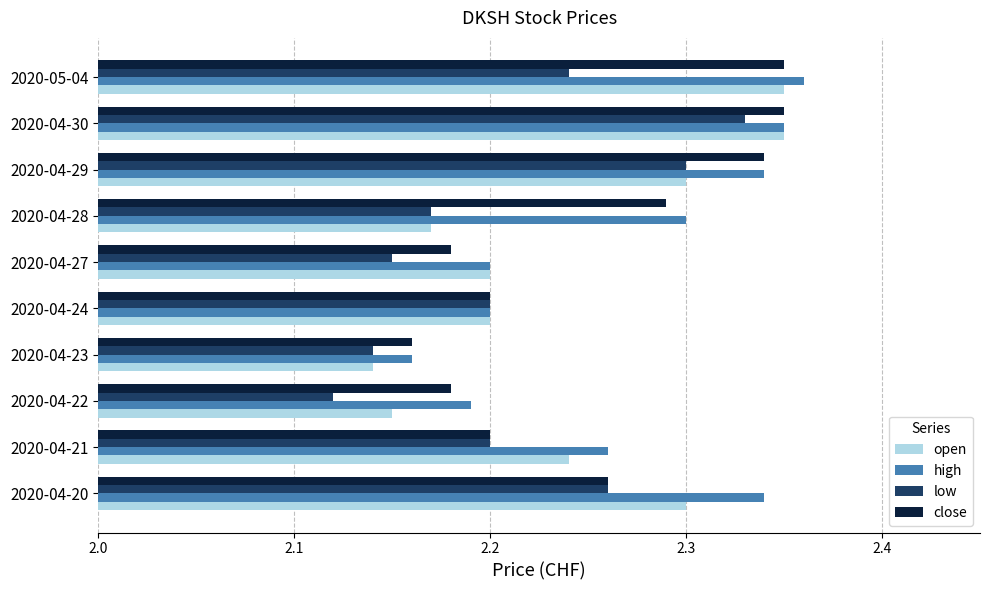

The value of close at 2020-04-28 is 2.3. True or false?

True